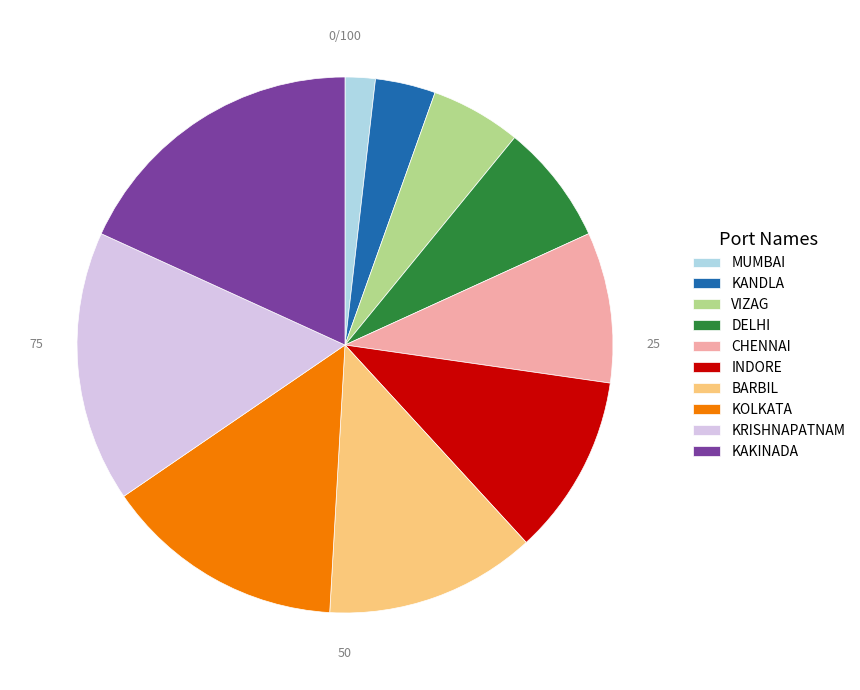

True or false: CHENNAI accounts for 9% of the total.

True